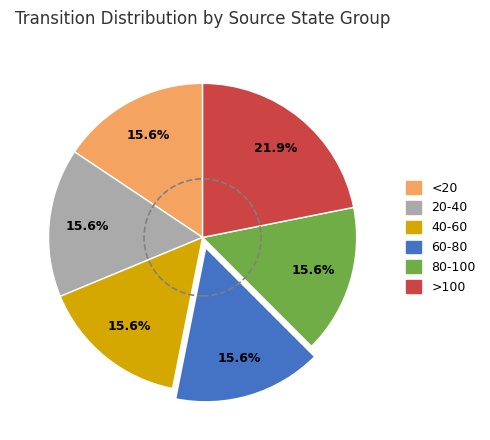

Is there a majority slice in this chart?

No